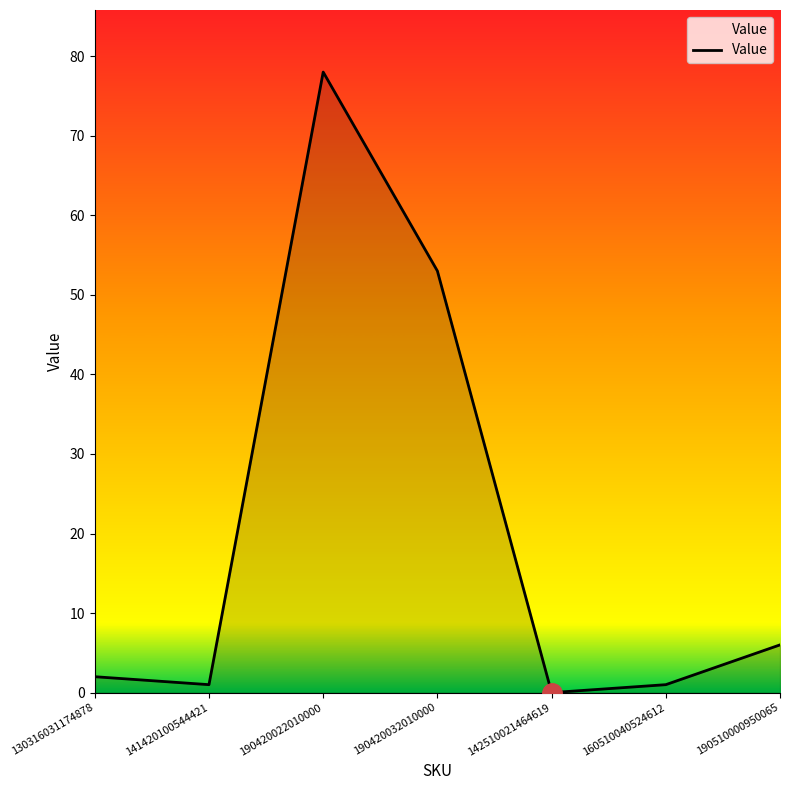

What position from the left is 190420022010000?

3